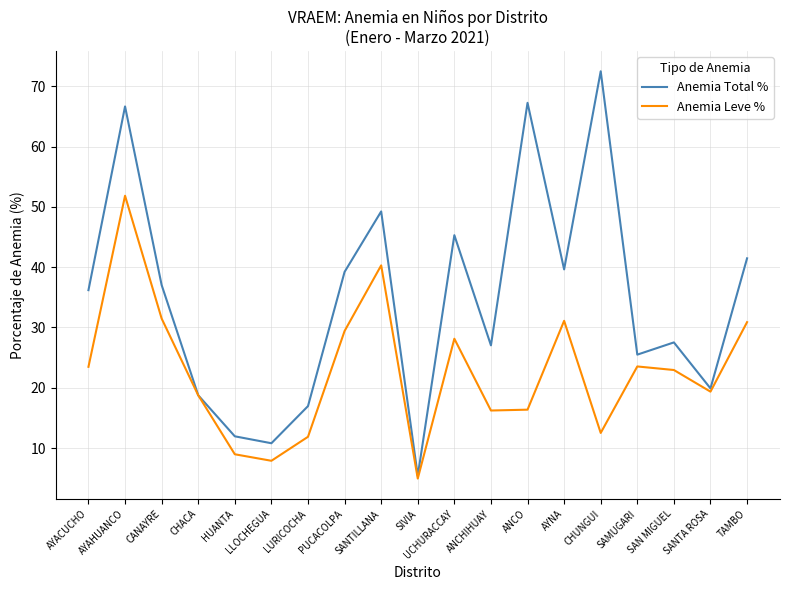

At which category is the sum across all series the highest?

AYAHUANCO